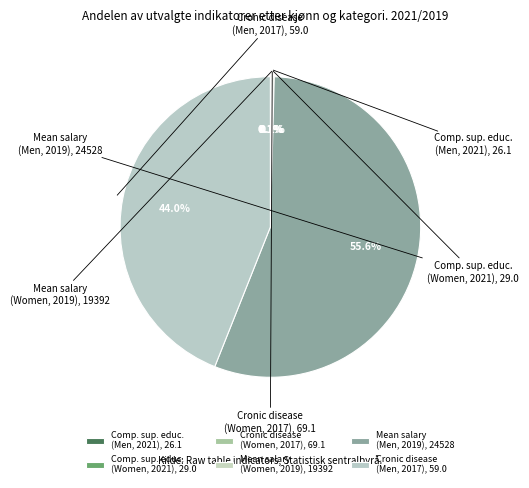

Count the number of slices in the pie.

6